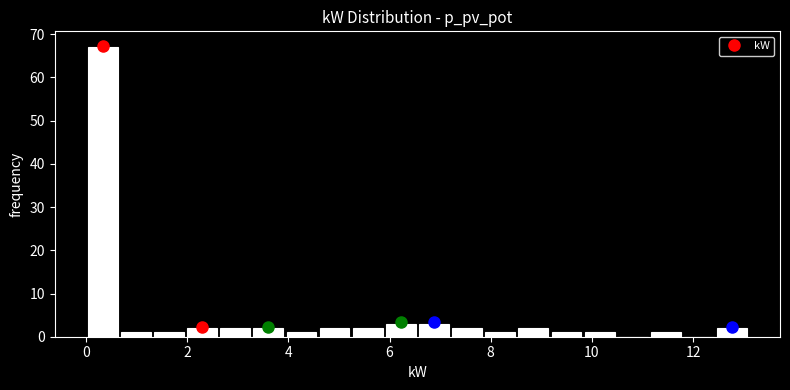

Around what value on the x-axis is the tallest bar? Give the approximate position of its centre, as read against the axis.

0.4